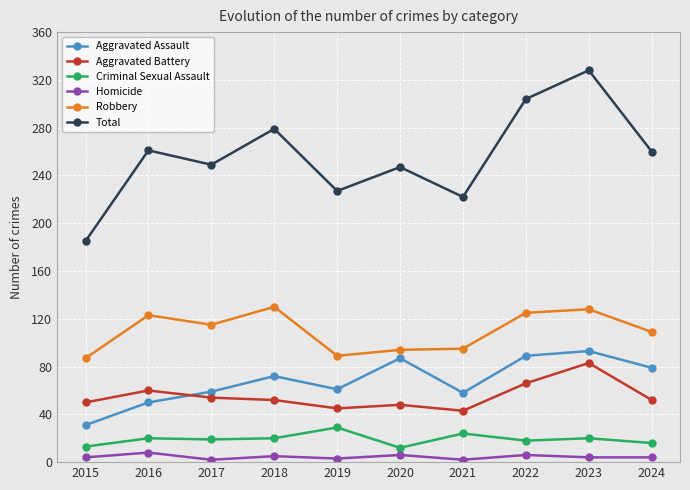

The Criminal Sexual Assault series shows 19 at 2017. True or false?

True